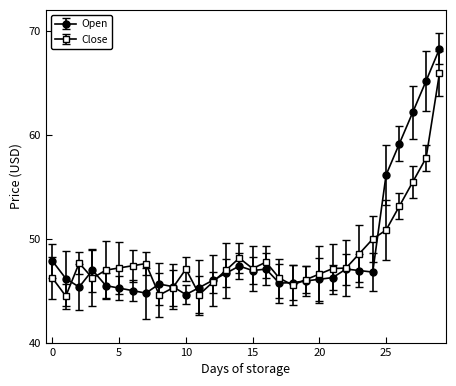

Which series has the largest range (max minus min)?

Open